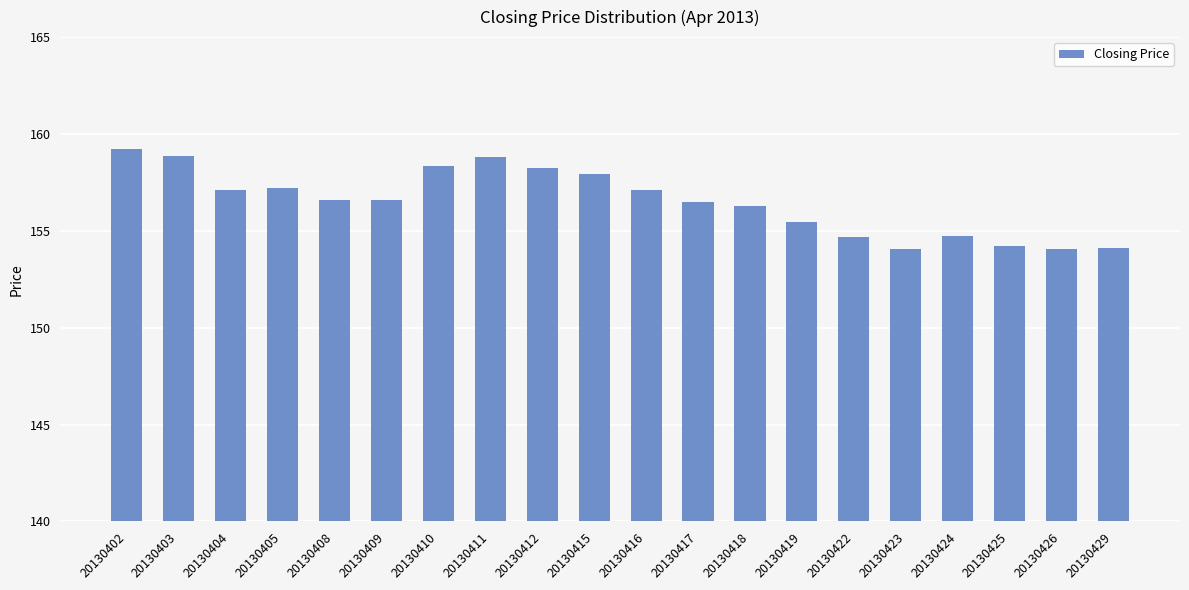

The value at 20130405 is 48.6. True or false?

False